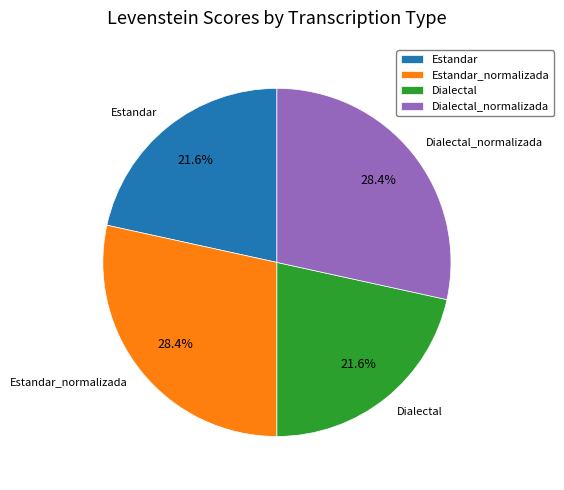

To the nearest percent, what portion does Estandar represent?

22%